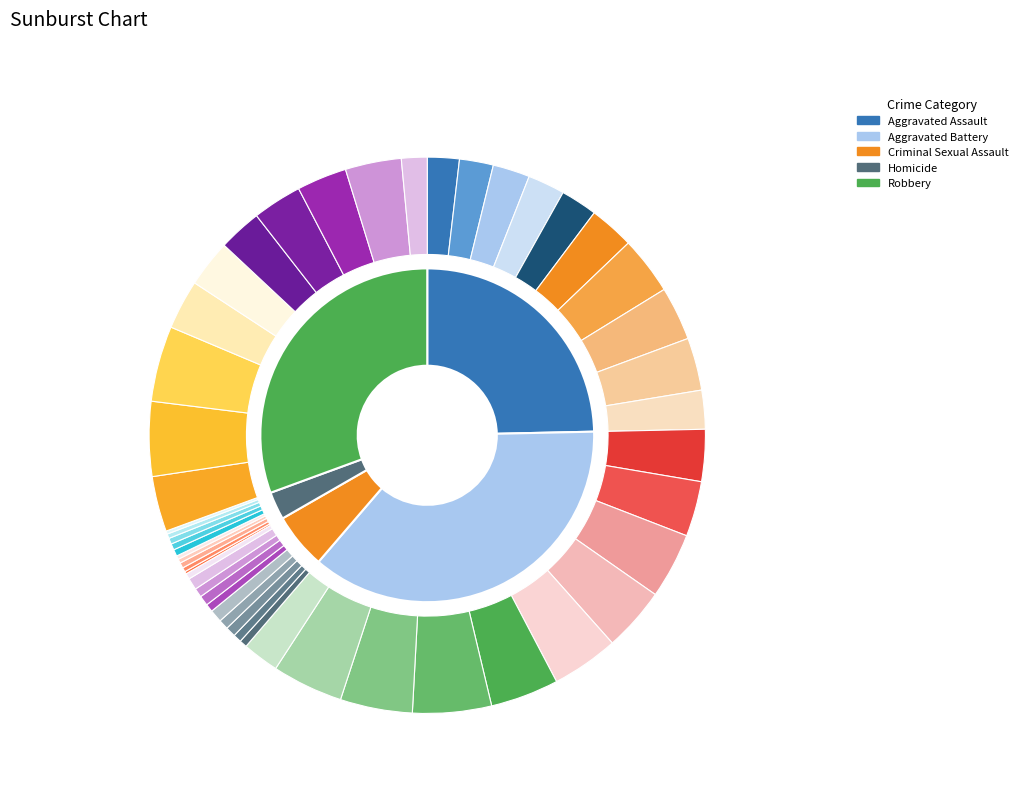

What is the total percentage of 5 and 2?

19.3%